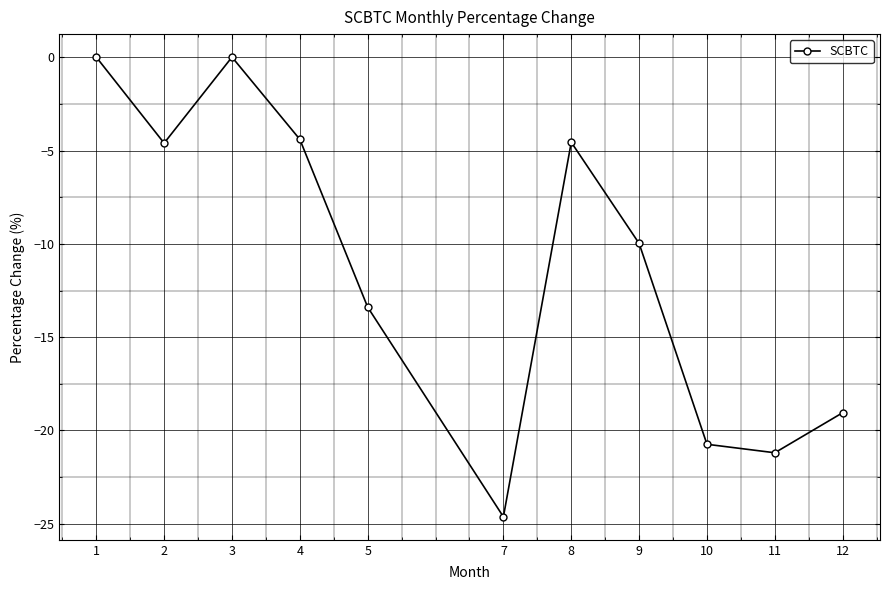

The value at 9 is -14.6. True or false?

False